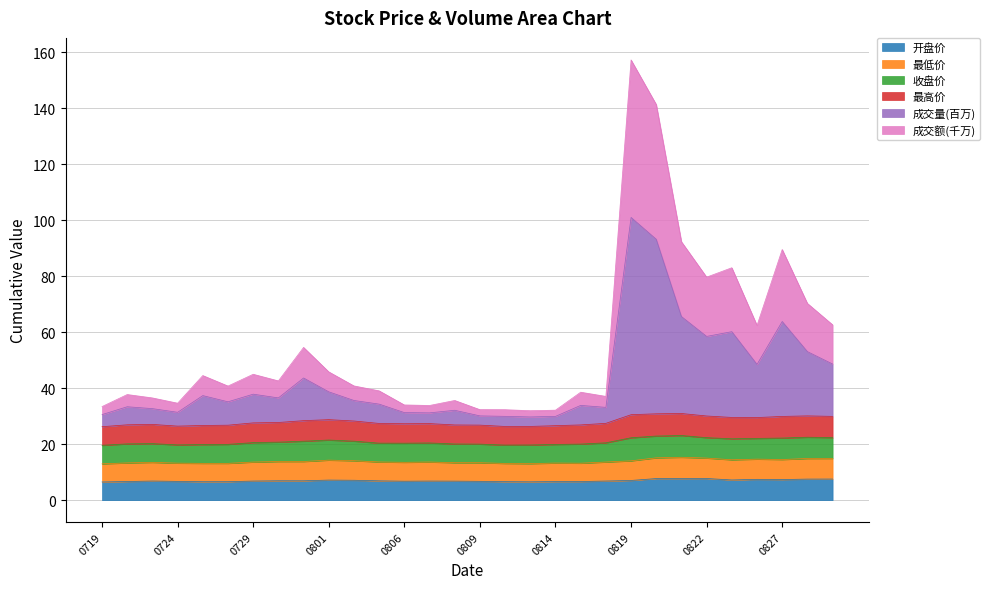

Which series has the largest total across all categories?

成交量(百万)